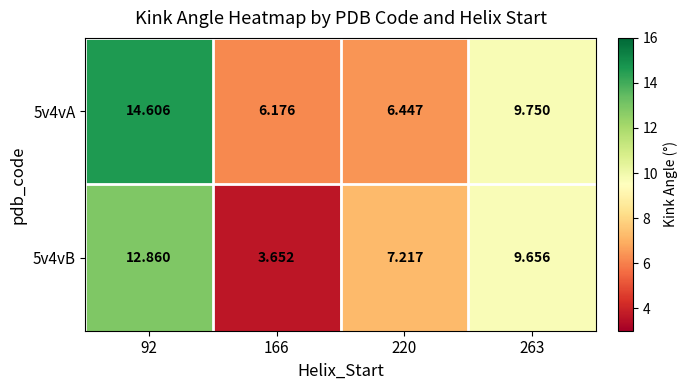

Is the value of 5v4vB at 220 greater than the value of 5v4vA at 263?

No